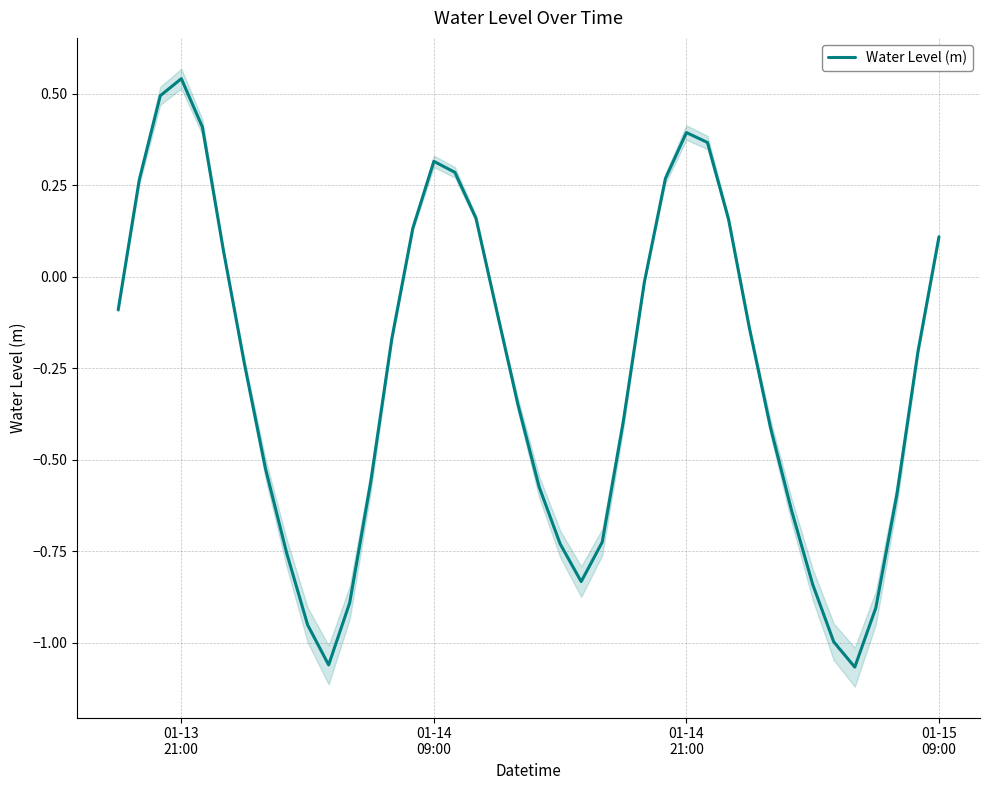

What is the maximum value shown in the chart?

0.5